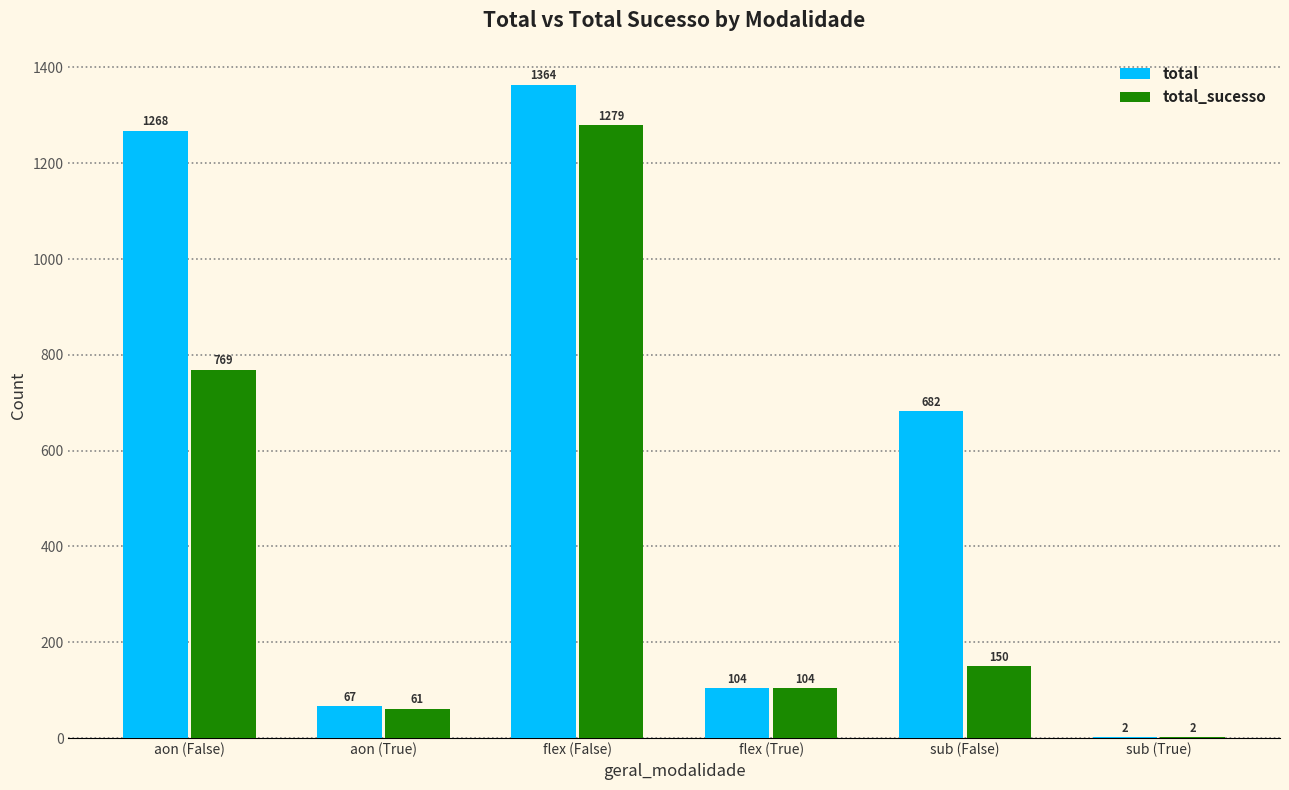

Reading left to right, what are all the values shown in this chart?

total: 1268	67	1364	104	682	2
total_sucesso: 769	61	1279	104	150	2